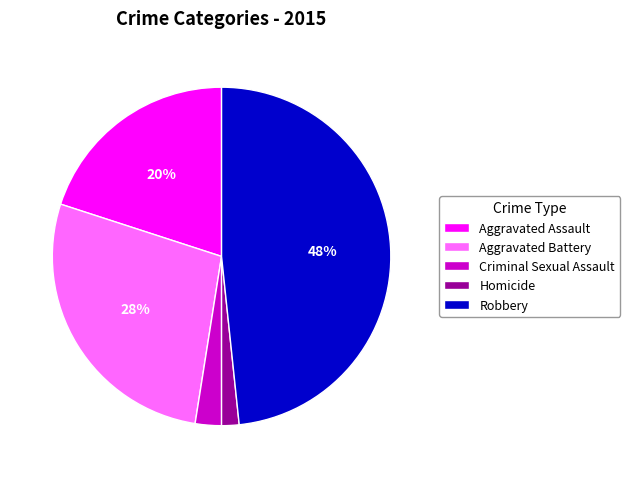

How many slices are in this pie chart?

5